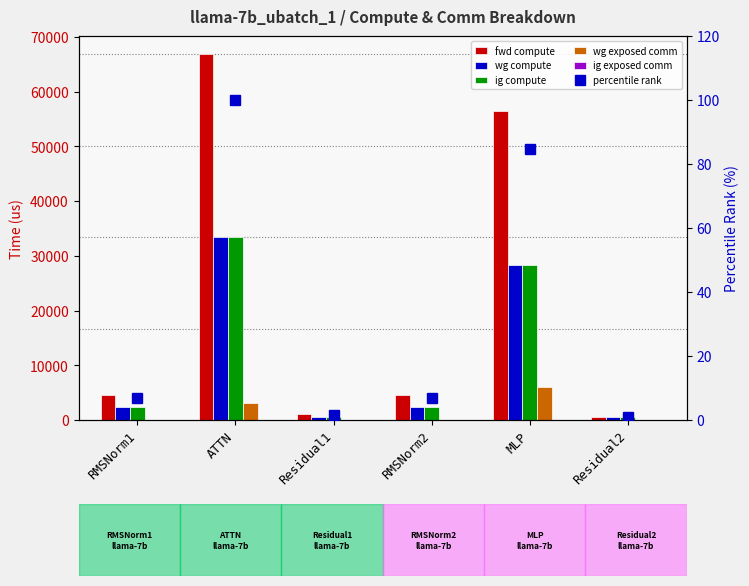

Reading left to right, extract all data points from this chart.

fwd compute: 4610.4	66817.2	1078.1	4610.4	56541.2	539.0
wg compute: 2305.2	33408.6	539.0	2305.2	28270.6	539.0
ig compute: 2305.2	33408.6	539.0	2305.2	28270.6	539.0
wg exposed comm: 0.0	3142.2	0.0	0.0	6041.3	0.0
ig exposed comm: 0.0	0.0	0.0	0.0	0.0	0.0
percentile rank: 6.9	100.0	1.6	6.9	84.6	0.8